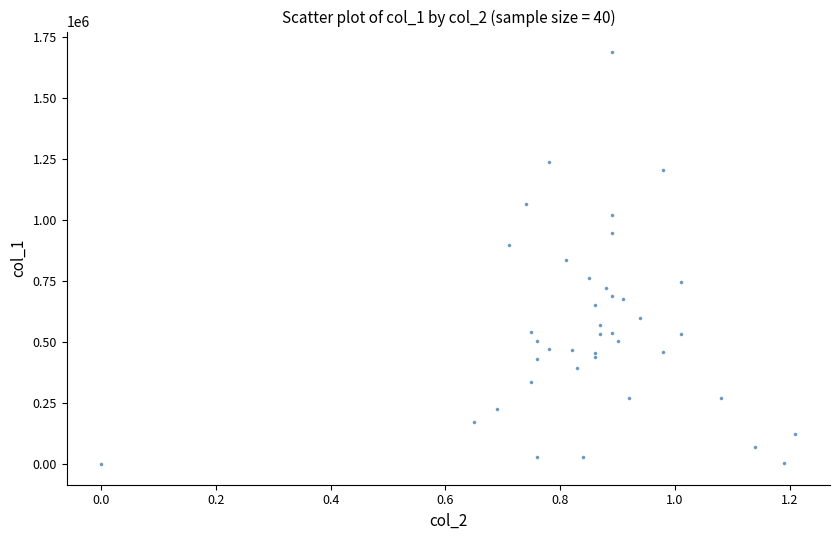

What is the range of Y values (max minus min)?

1687000